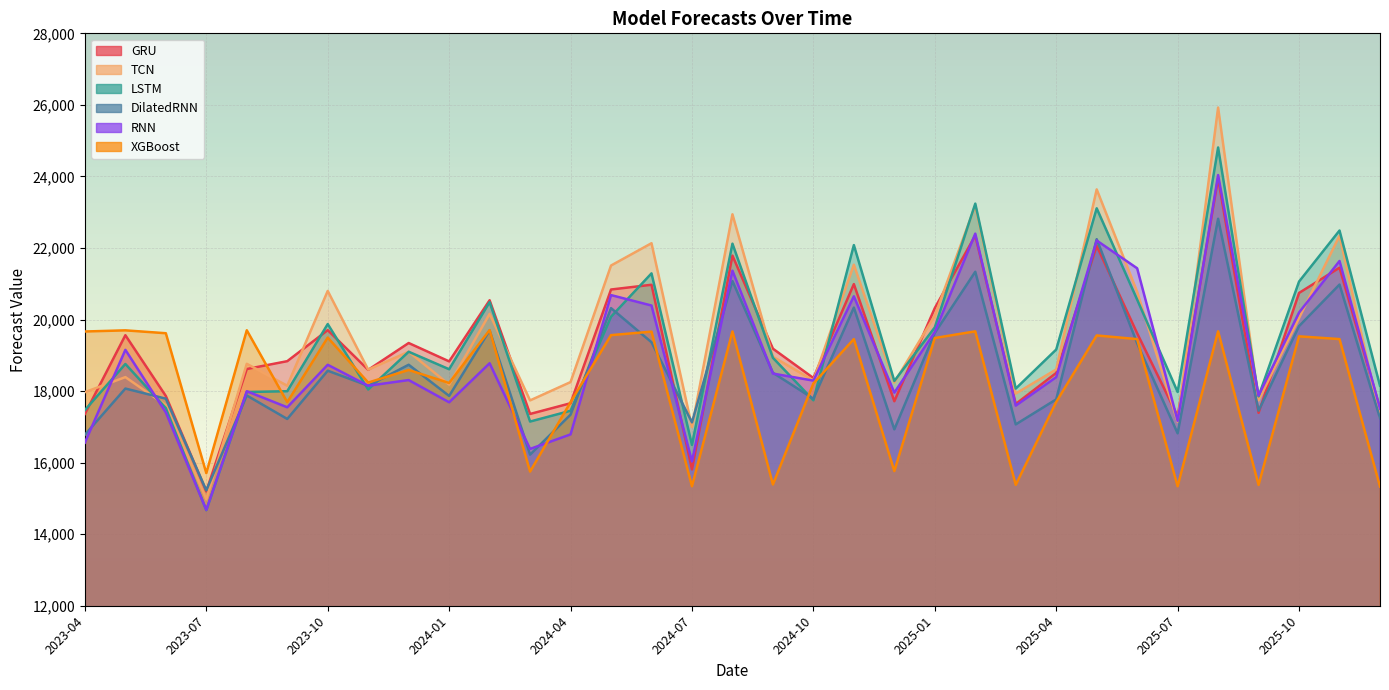

How many data points in TCN are above 18604?

17